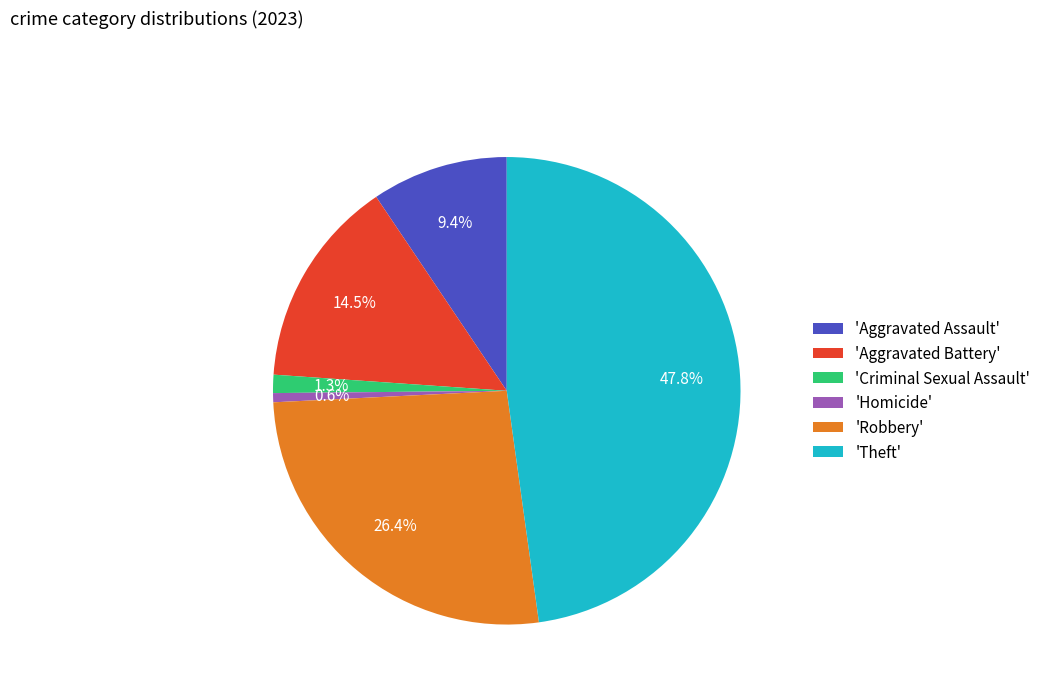

Is 'Criminal Sexual Assault' the majority of the pie?

No